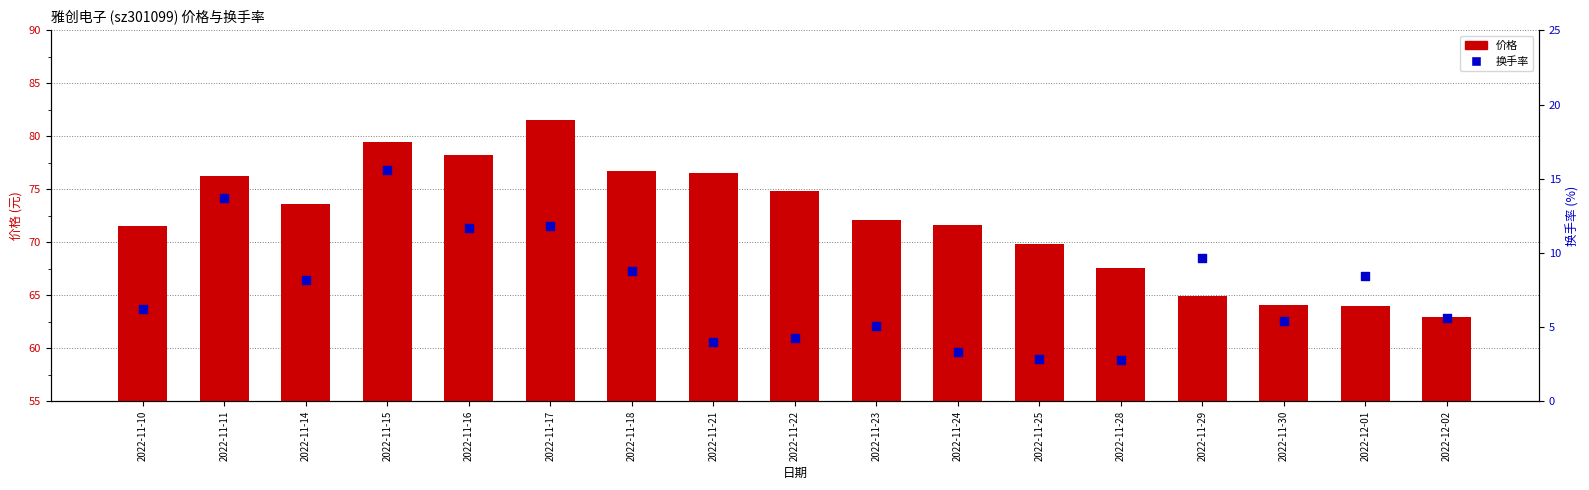

Which series contains the lowest Y value?

换手率